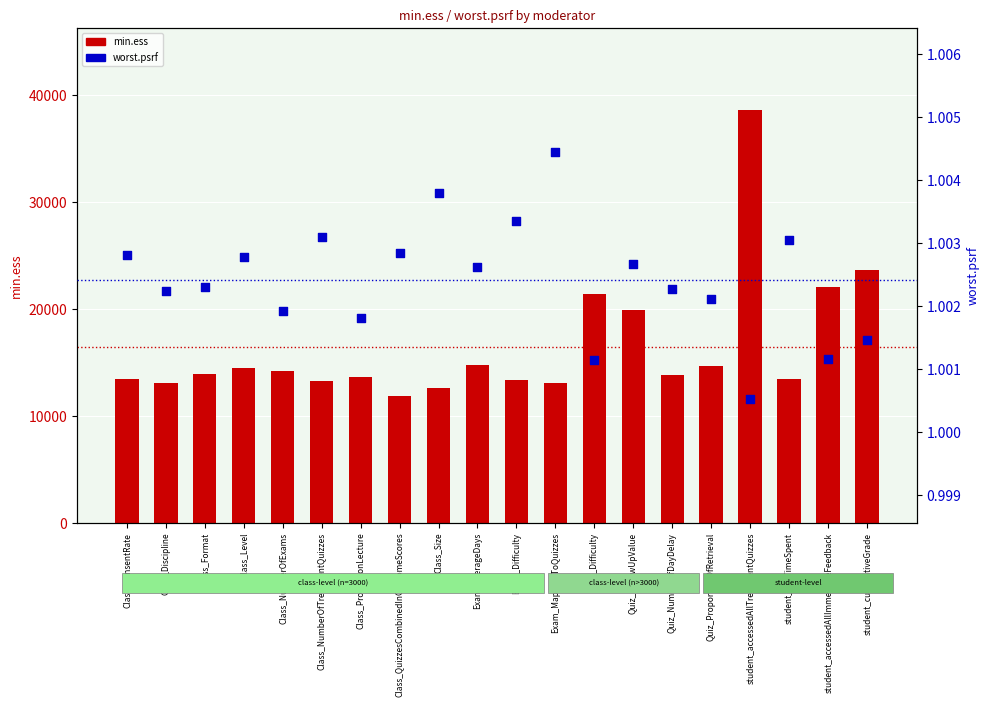

Which series has the largest total across all categories?

min.ess